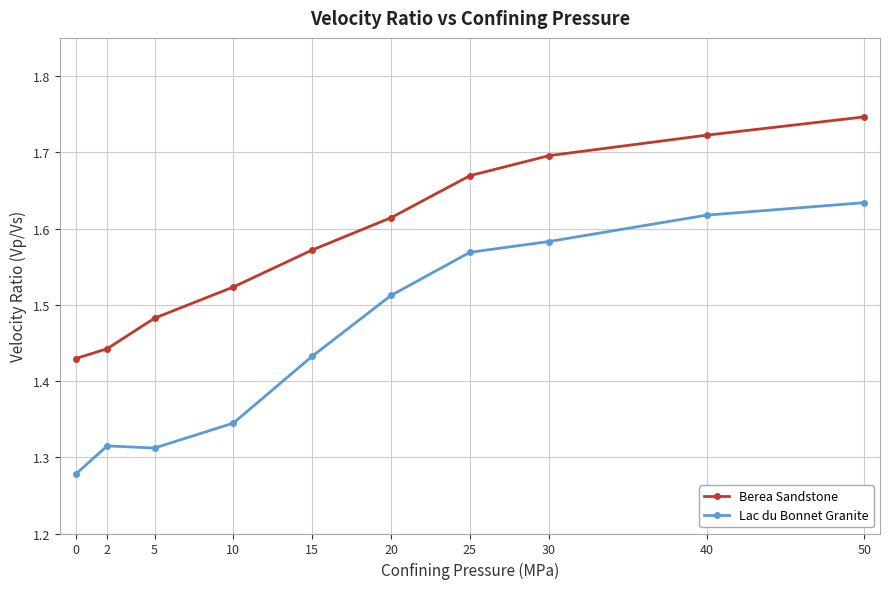

True or false: Berea Sandstone and Lac du Bonnet Granite cross at least once.

False